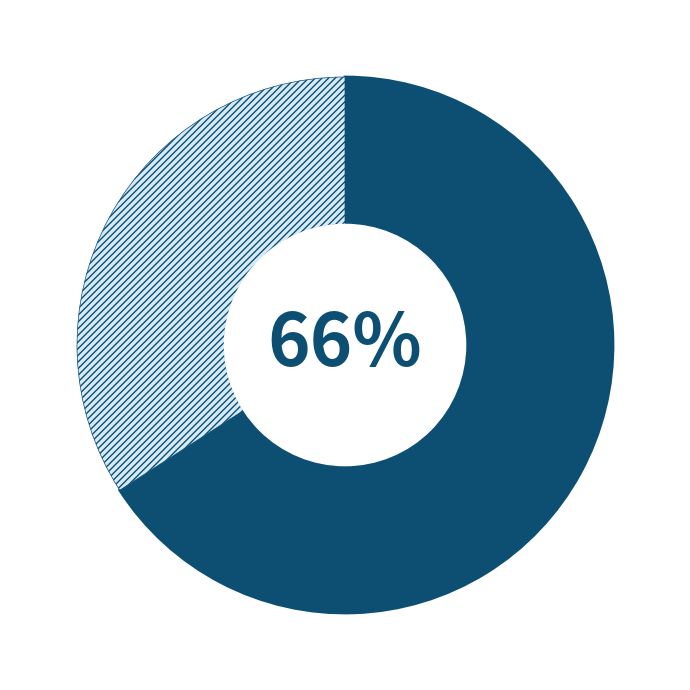

To the nearest percent, what is the average slice percentage?

50%